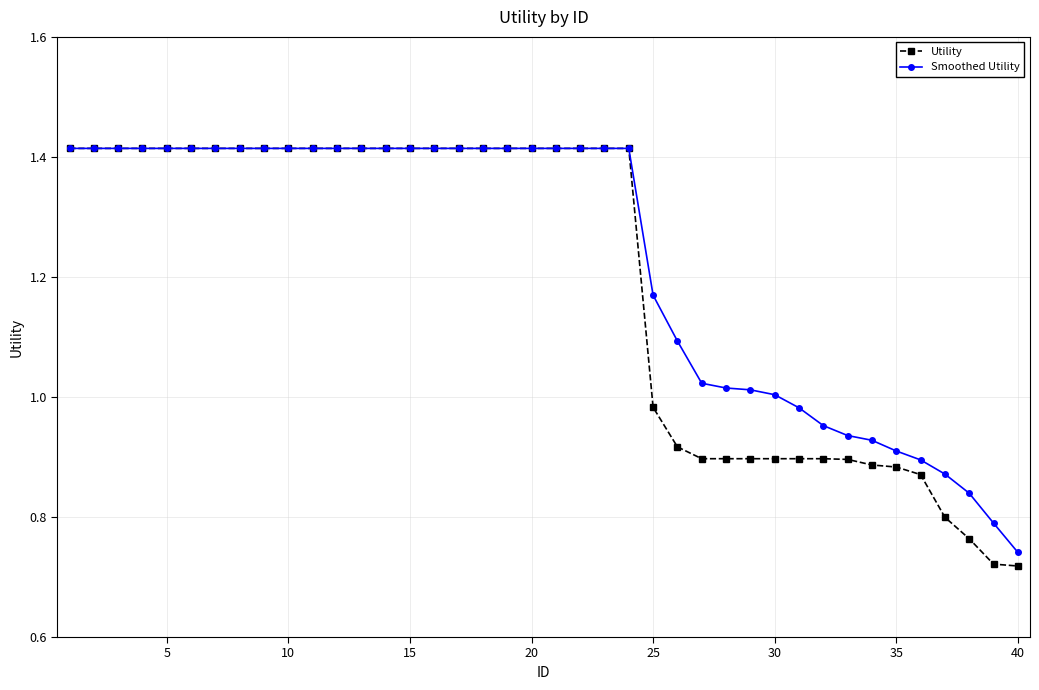

Which series has the largest range (max minus min)?

Utility